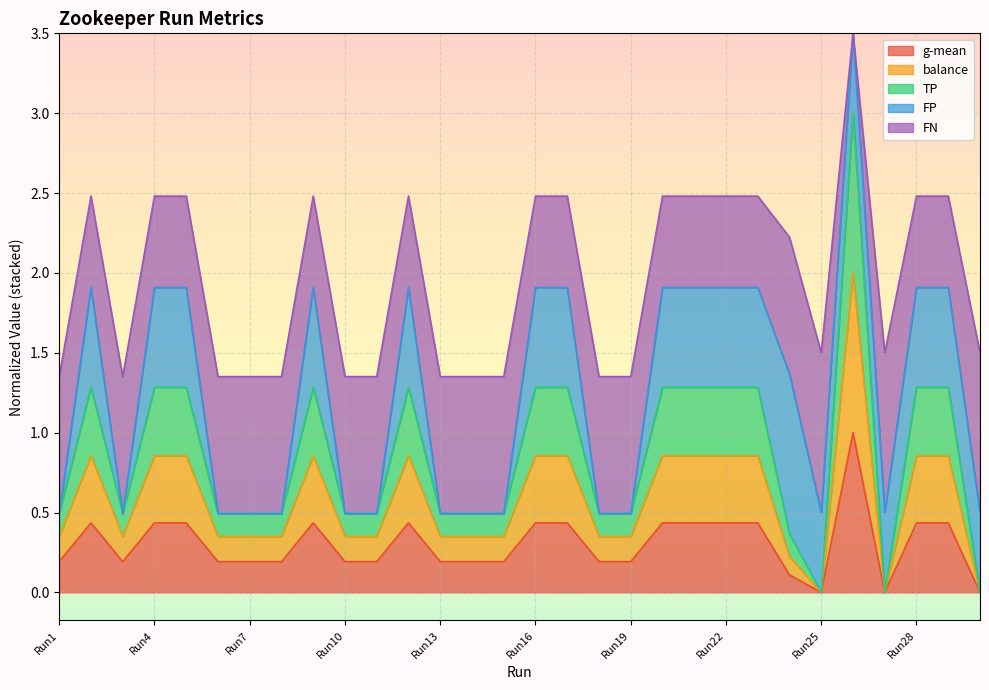

What is the difference between the maximum and minimum values in the g-mean series?

1.0